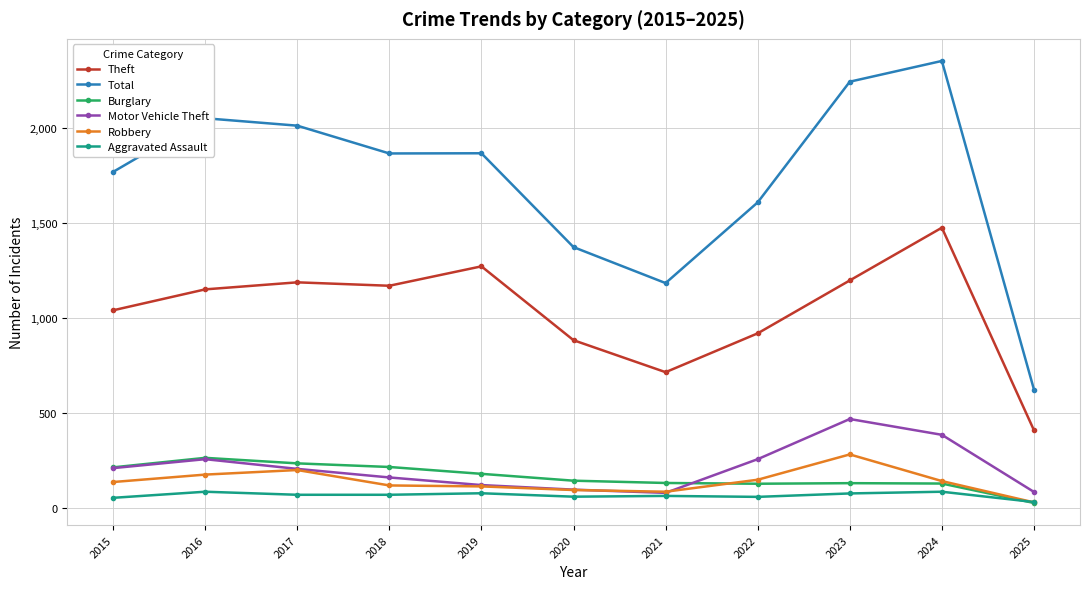

The value of Burglary at 2022 is 130. True or false?

True